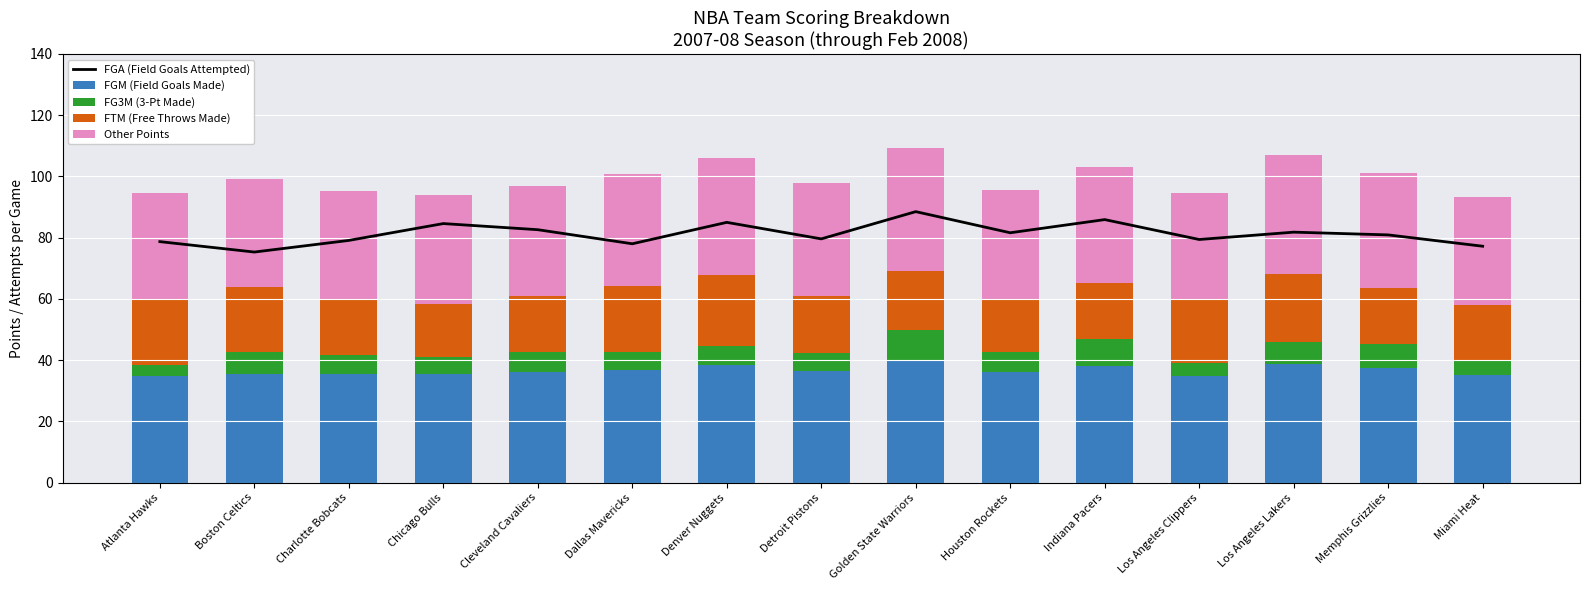

Which series changed the most between Los Angeles Clippers and Los Angeles Lakers?

FGM (Field Goals Made)